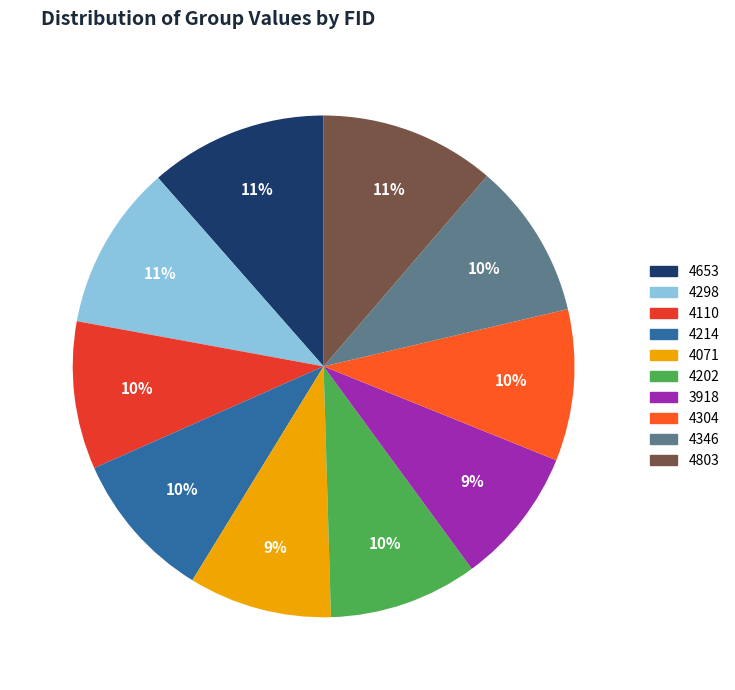

Is 4110 the majority of the pie?

No